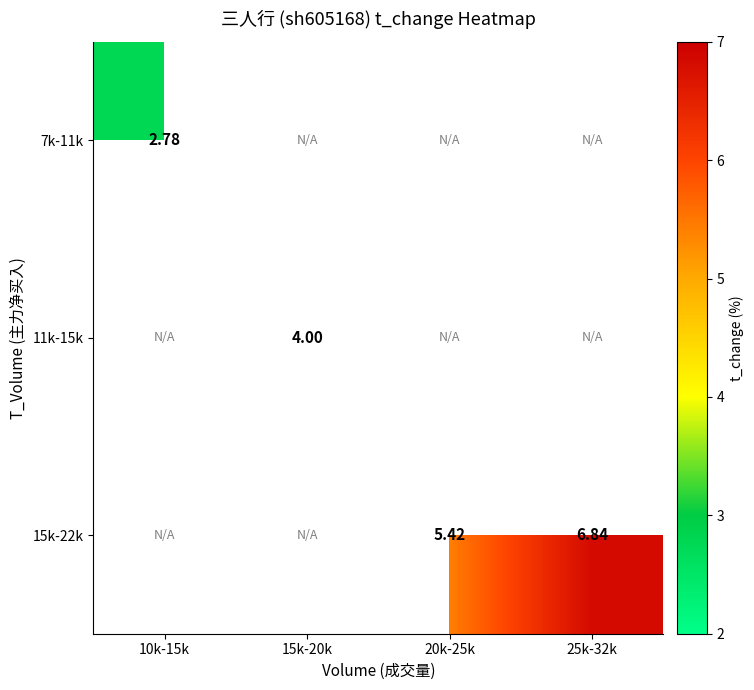

What is the minimum value shown in the chart?

2.8